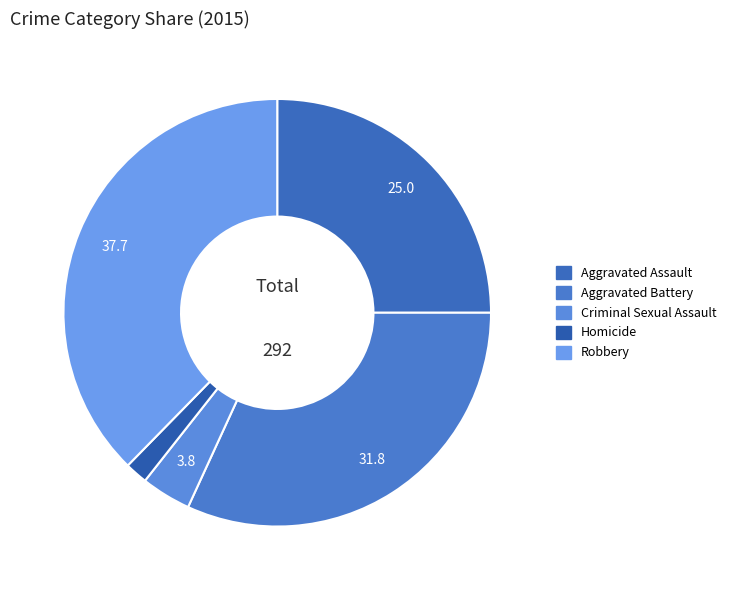

The Robbery slice represents 47% of the pie. True or false?

False